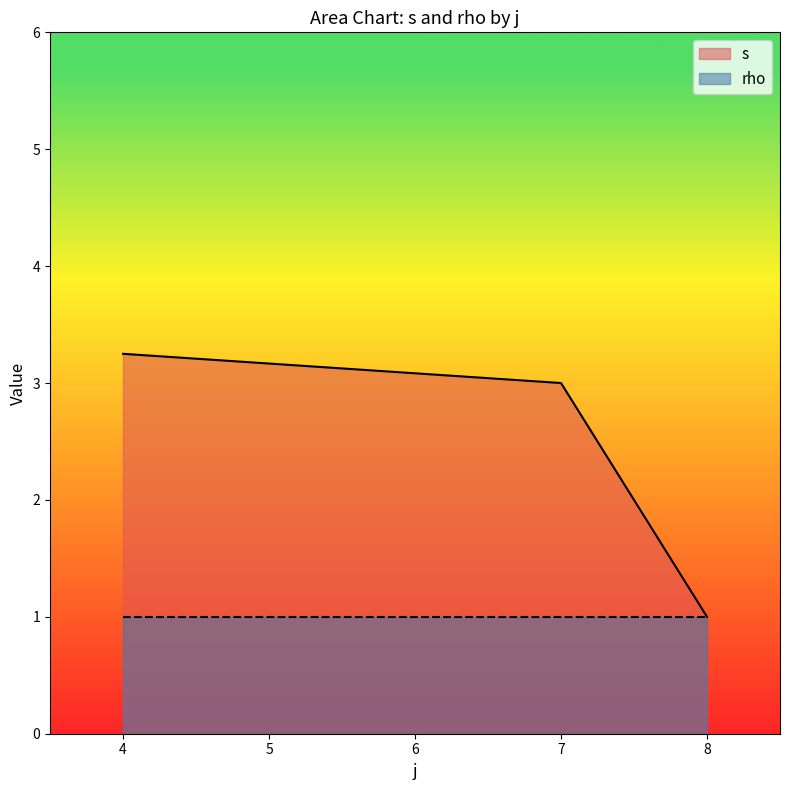

Is the value of rho at 4 greater than the value of s at 4?

No